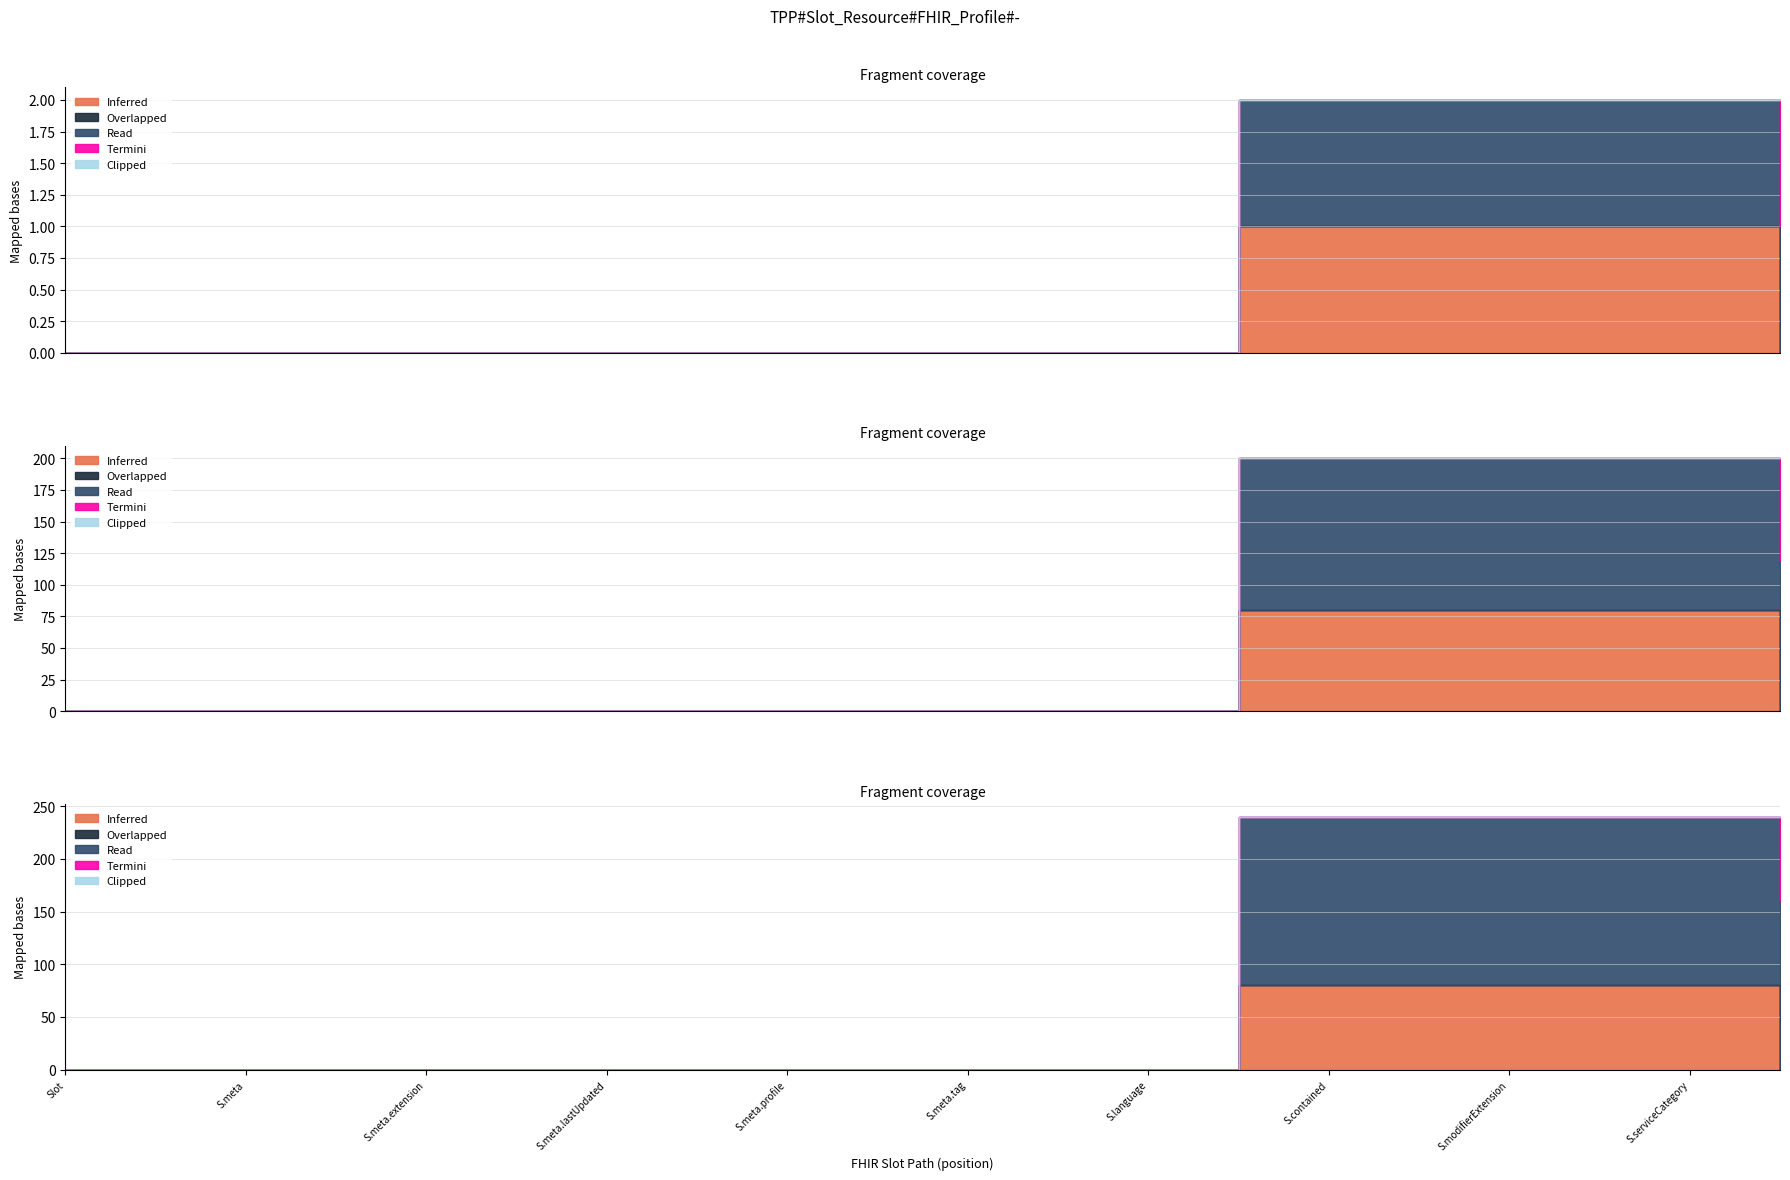

True or false: Inferred and Termini cross at least once.

True